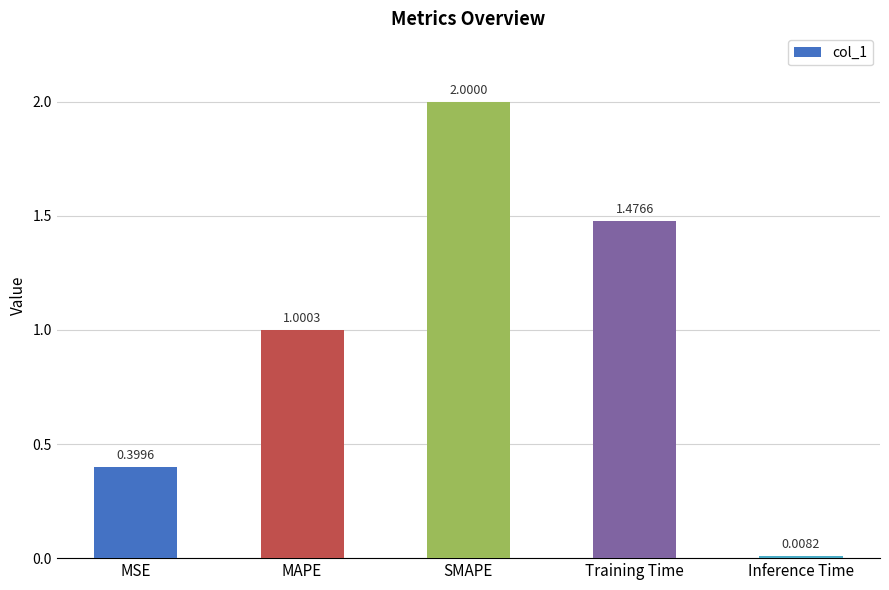

What is the label of the 3rd bar from the left?

SMAPE